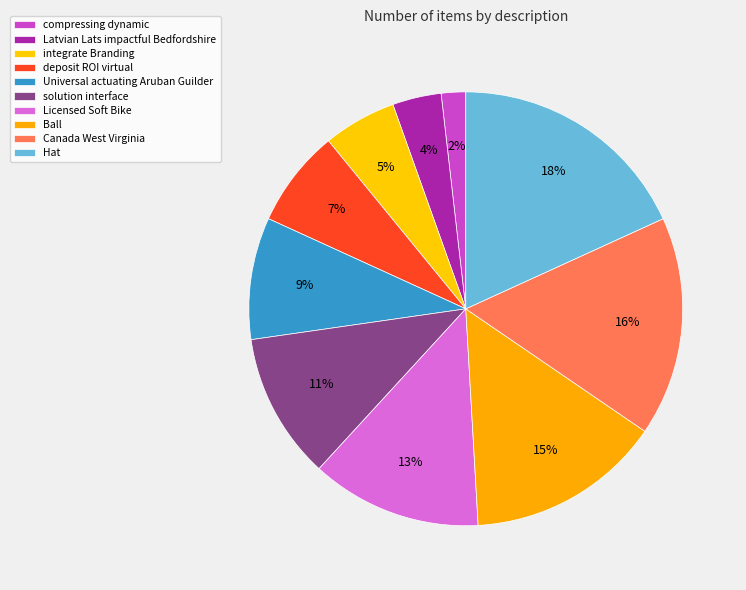

To the nearest percent, what portion does Canada West Virginia represent?

16%